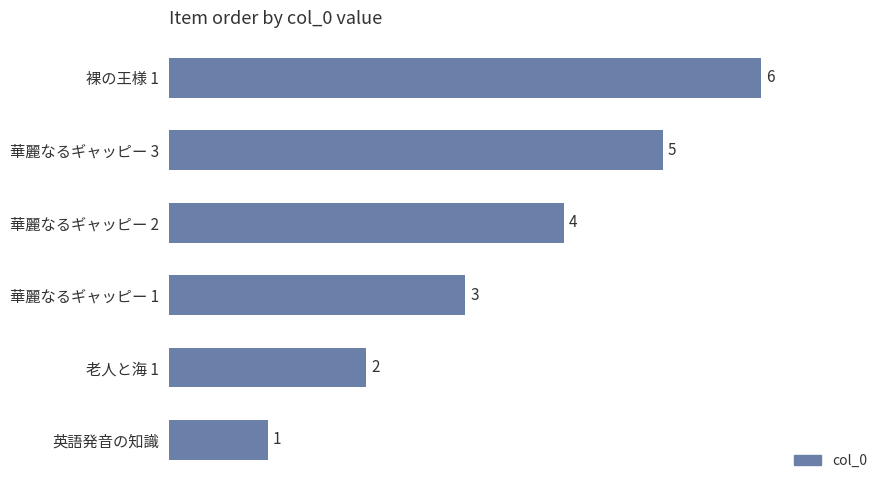

Are the bars horizontal?

Yes